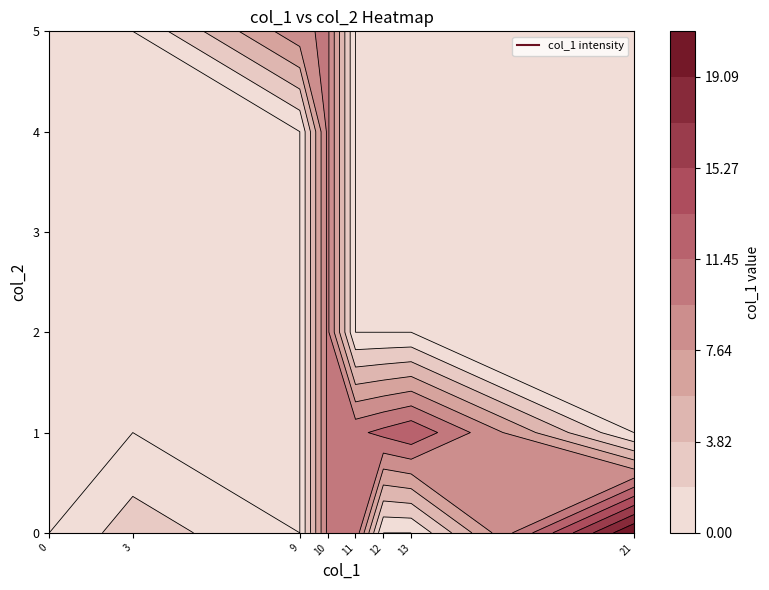

Between 1 and 2, which is larger?

1